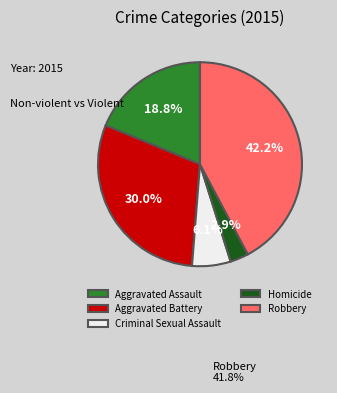

To the nearest percent, what is the difference between the Homicide and Aggravated Assault slice percentages?

16%